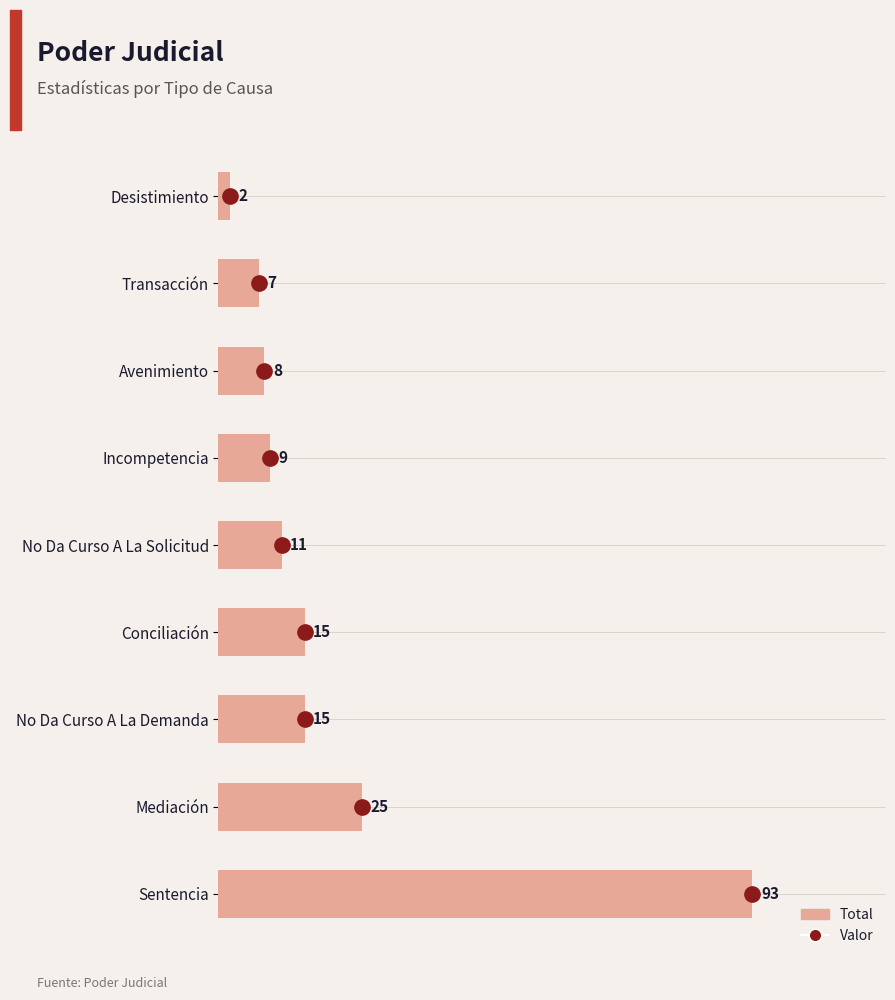

How many data points are less than 11?

4